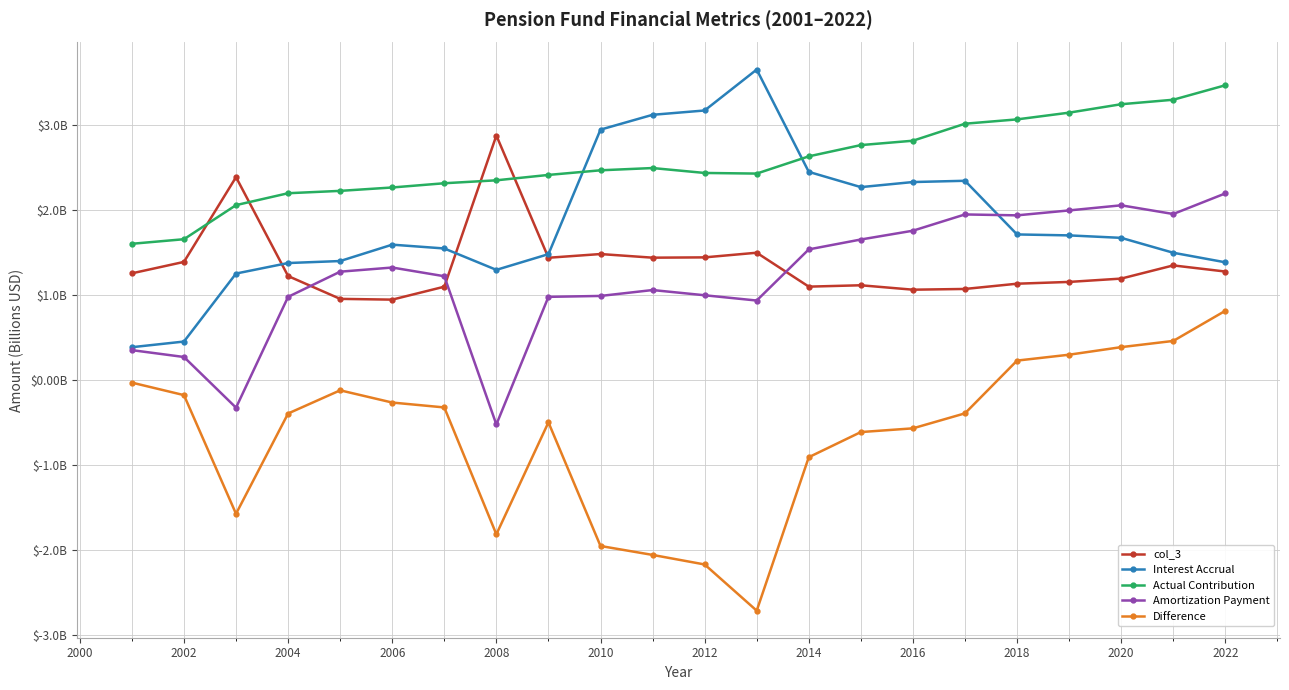

Does the chart display data point markers on the line(s)?

Yes